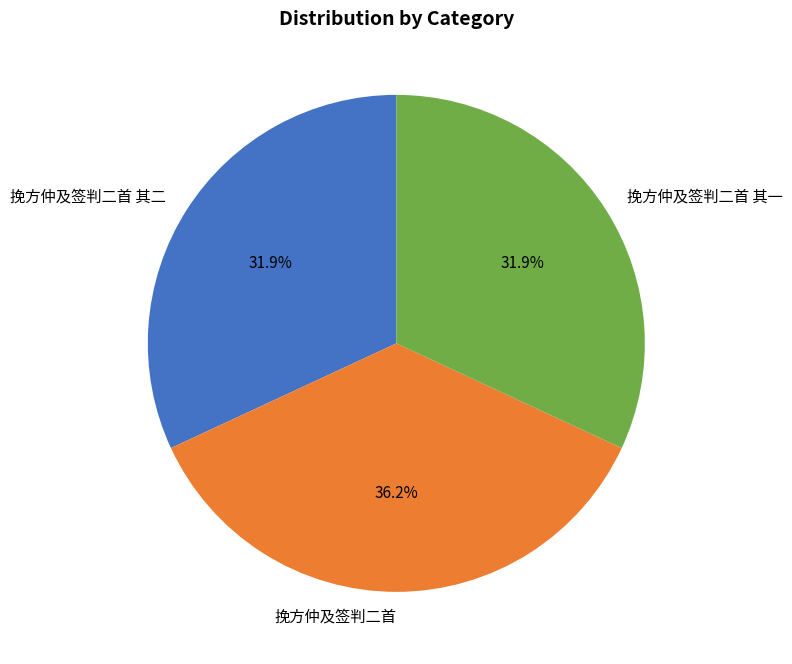

What is the largest slice in the pie chart?

挽方仲及签判二首